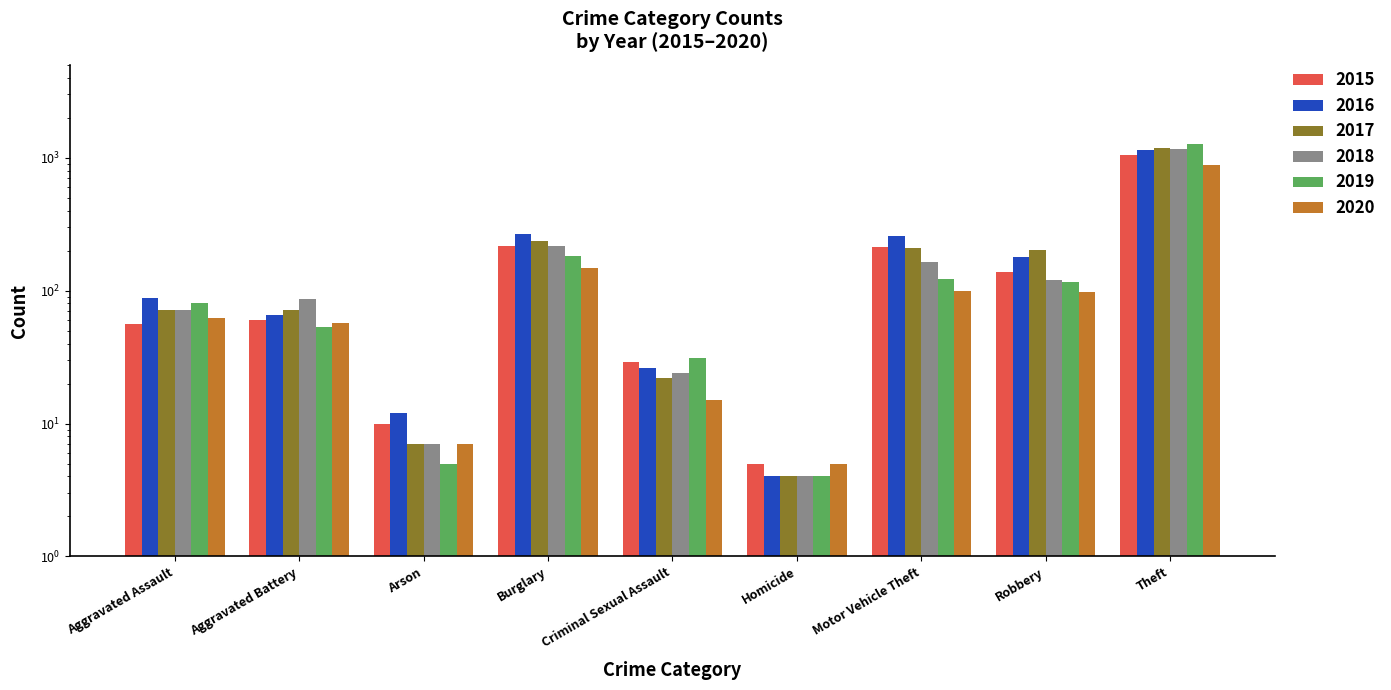

What value does the 2019 series have at Burglary?

182